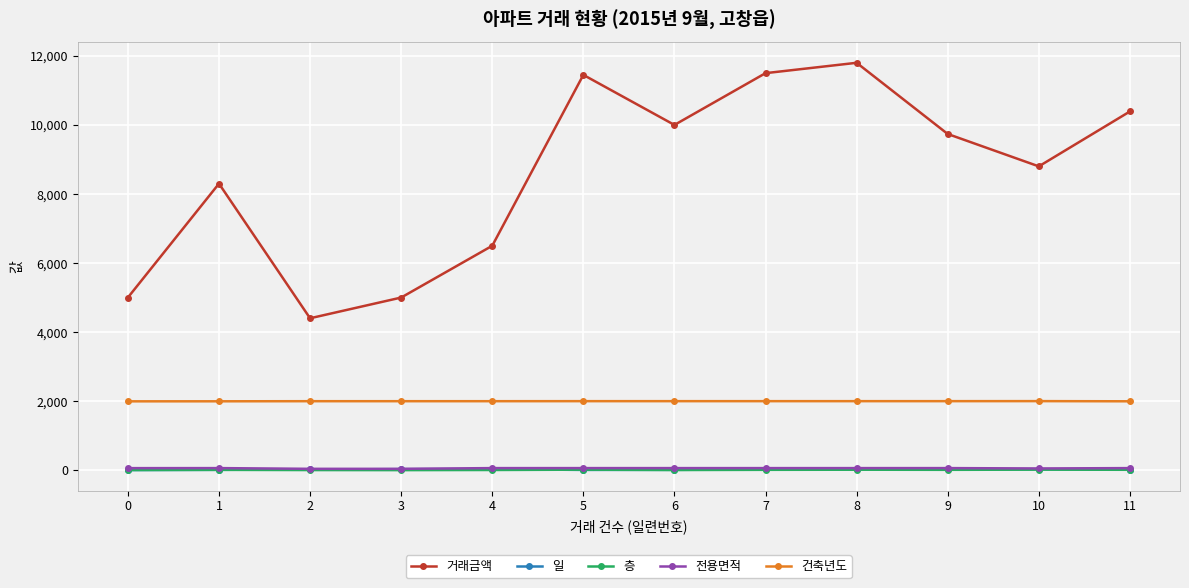

What is the value of the 거래금액 point at the 4th from the left?

5000.0